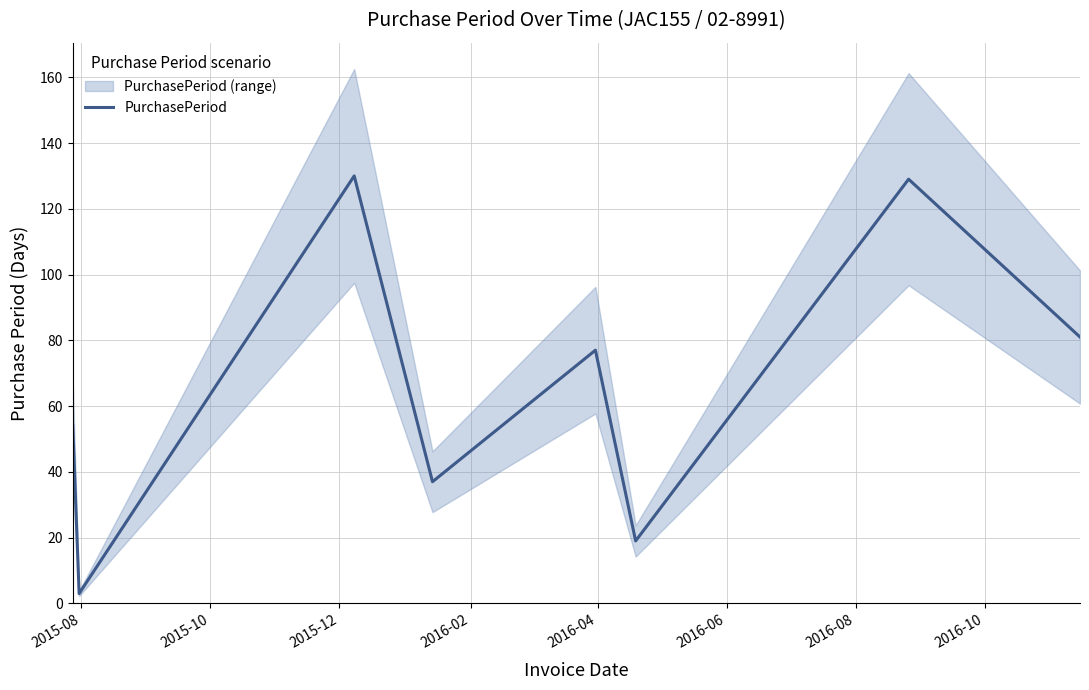

What is the highest value of the PurchasePeriod series?

130